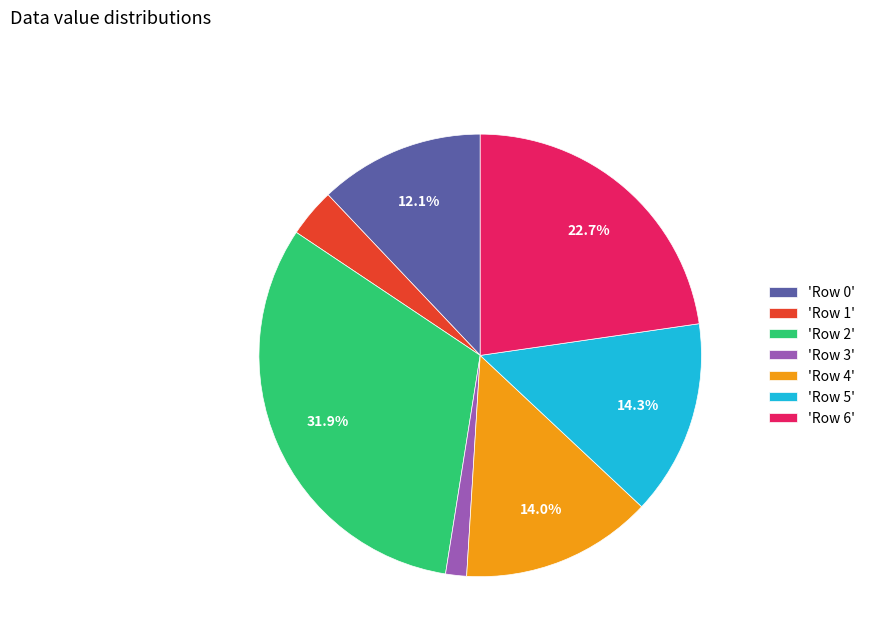

To the nearest percent, what is the difference between the largest and smallest slice percentages?

30%